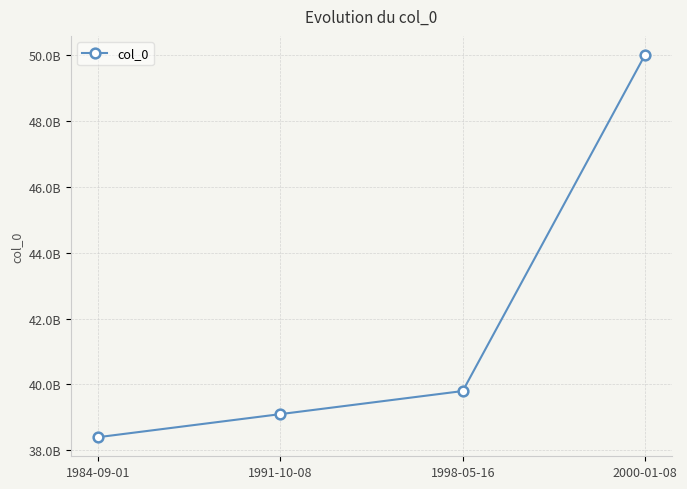

What is the label of the 4th point from the right?

1984-09-01